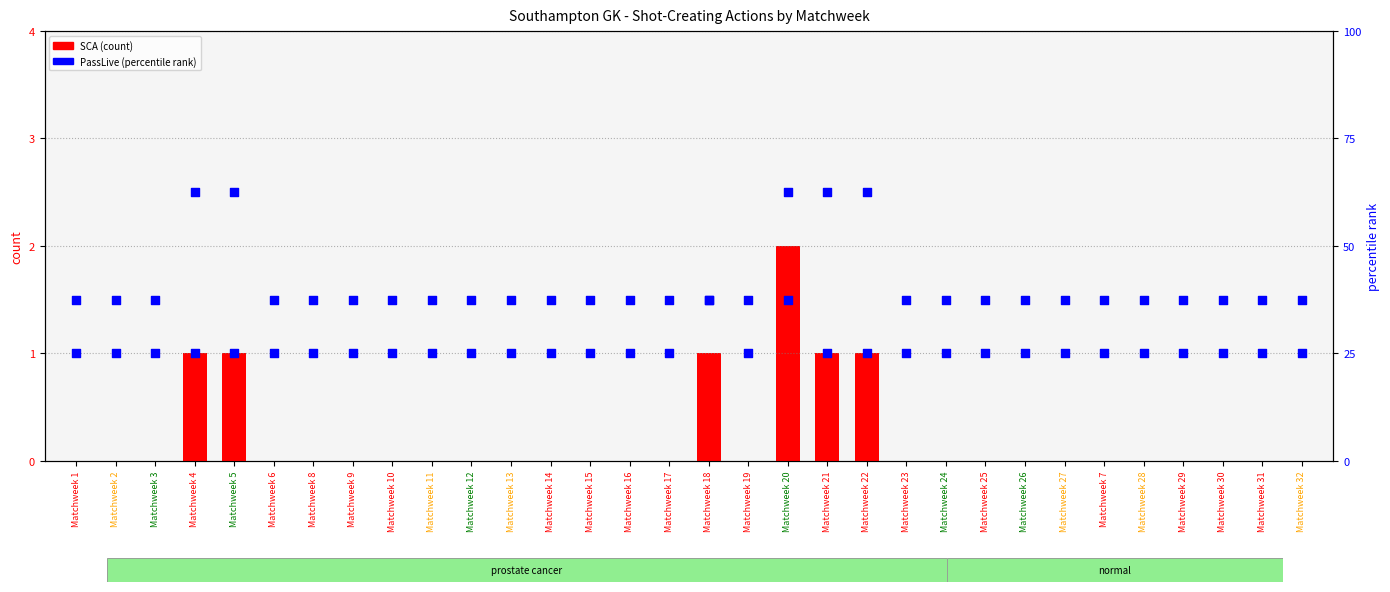

At how many categories does at least one series exceed 55?

32